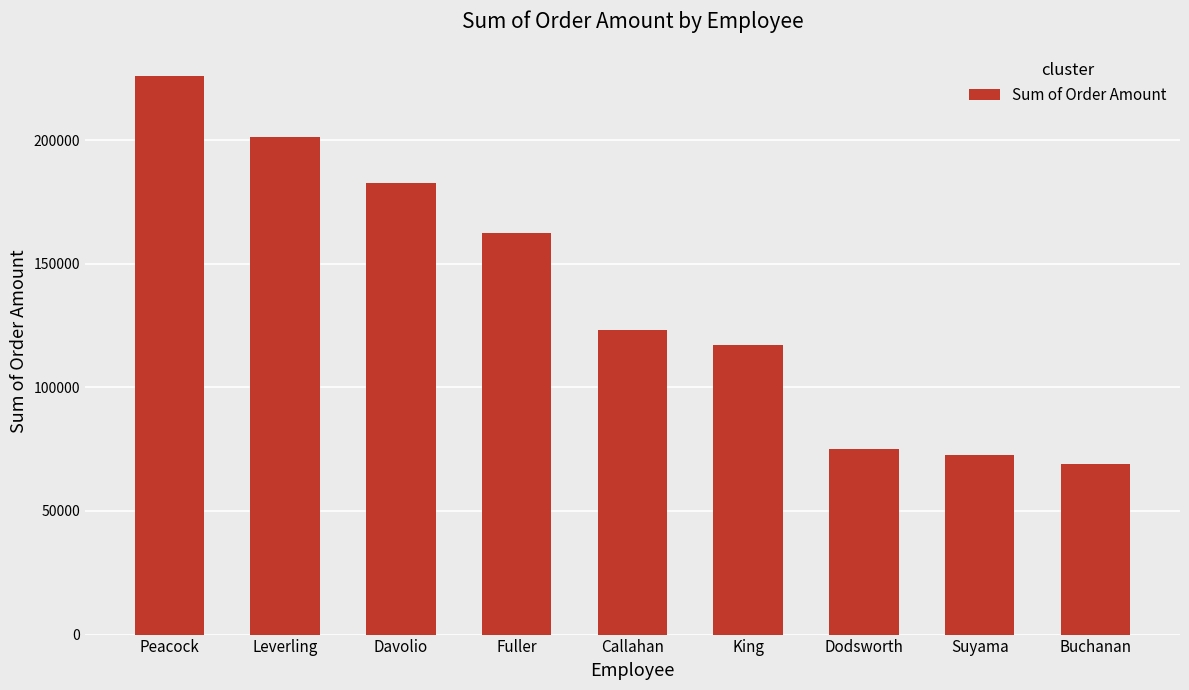

Which category has the highest value across all series?

Peacock